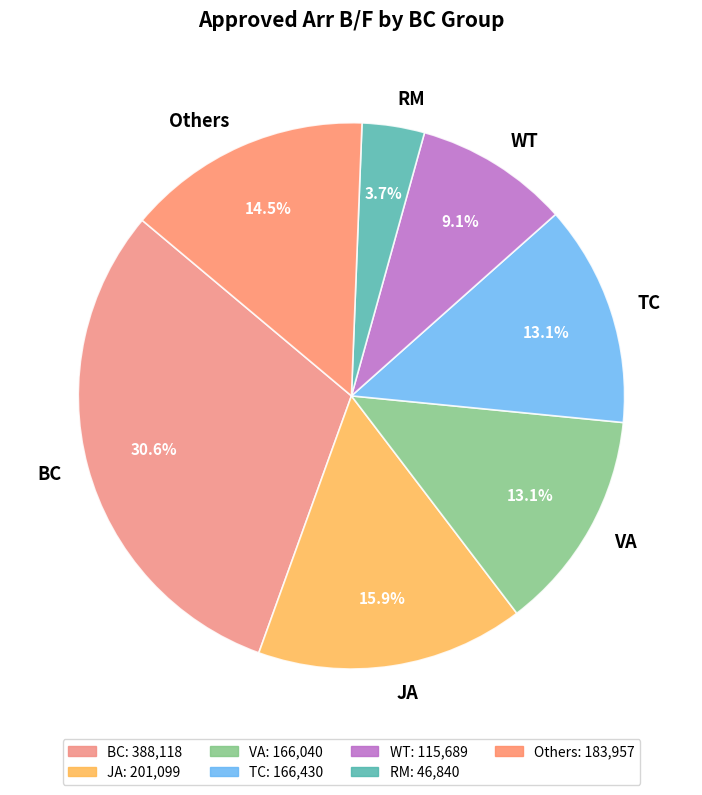

What is the ratio of the value at BC to the value at Others?

2.1